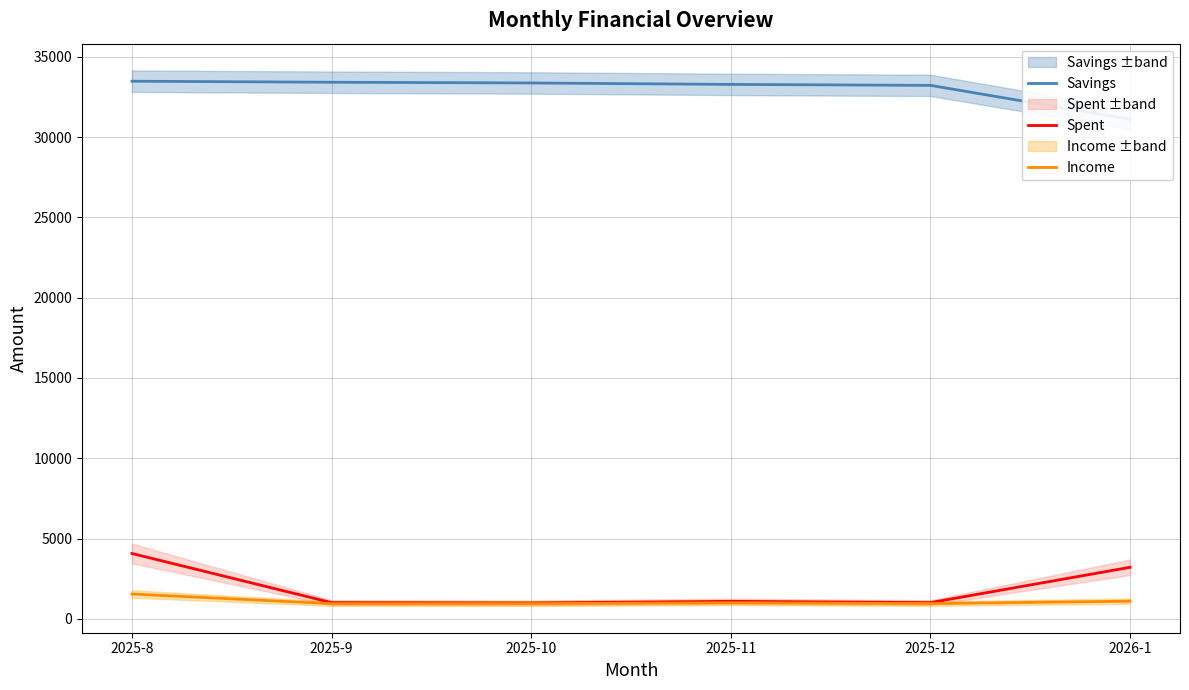

What is the label of the 5th point from the right?

2025-9